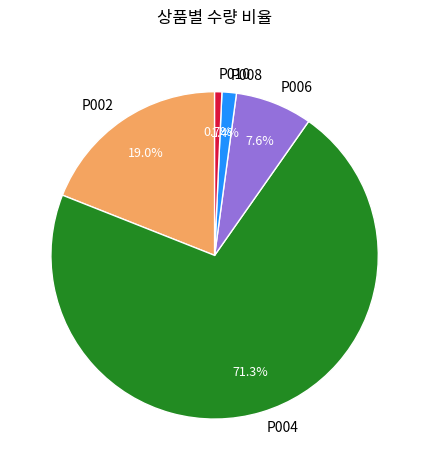

How many slices are in this pie chart?

5